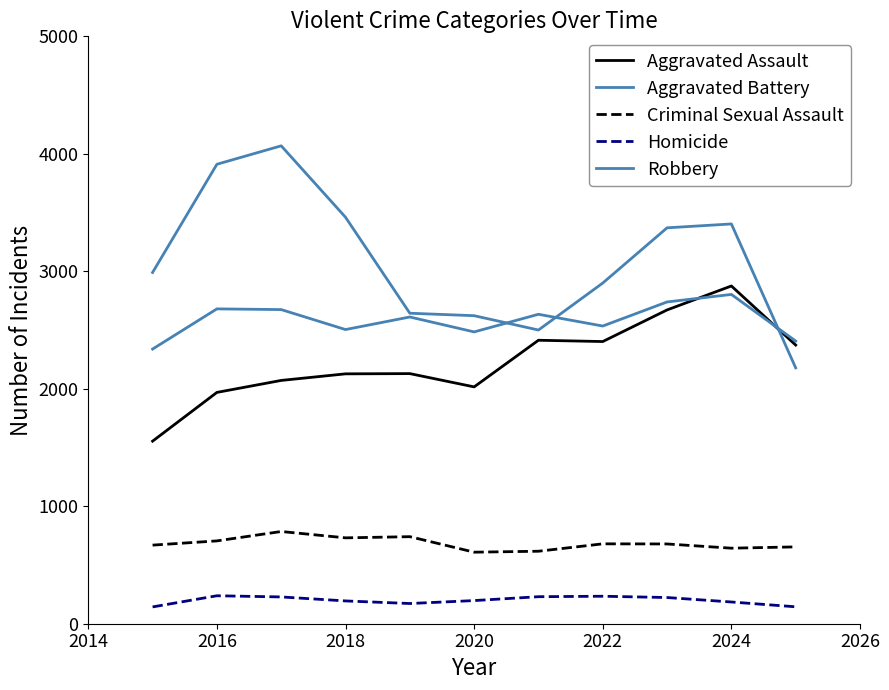

How many lines are shown in the chart?

5